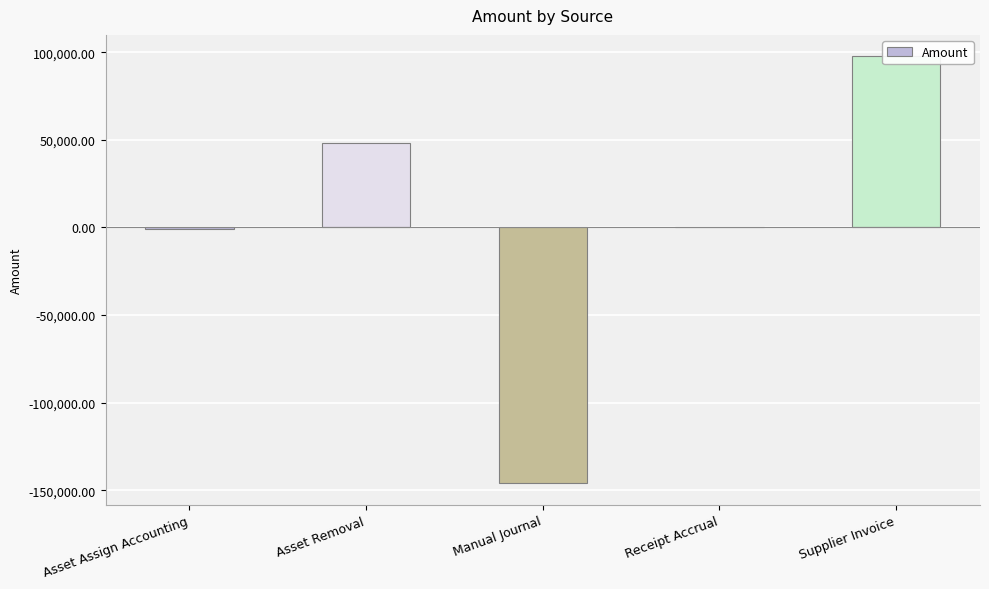

Reading left to right, what are all the values shown in this chart?

-866.0	48412.0	-146102.1	0.0	97690.0